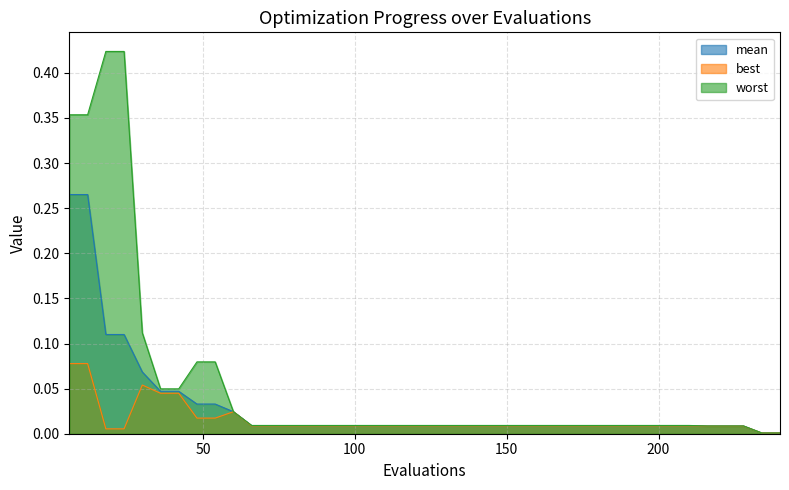

Reading left to right, transcribe all the data shown in this chart.

mean: 0.3	0.3	0.1	0.1	0.1	0.0	0.0	0.0	0.0	0.0	0.0	0.0	0.0	0.0	0.0	0.0	0.0	0.0	0.0	0.0	0.0	0.0	0.0	0.0	0.0	0.0	0.0	0.0	0.0	0.0	0.0	0.0	0.0	0.0	0.0	0.0	0.0	0.0	0.0	0.0
best: 0.1	0.1	0.0	0.0	0.1	0.0	0.0	0.0	0.0	0.0	0.0	0.0	0.0	0.0	0.0	0.0	0.0	0.0	0.0	0.0	0.0	0.0	0.0	0.0	0.0	0.0	0.0	0.0	0.0	0.0	0.0	0.0	0.0	0.0	0.0	0.0	0.0	0.0	0.0	0.0
worst: 0.4	0.4	0.4	0.4	0.1	0.0	0.0	0.1	0.1	0.0	0.0	0.0	0.0	0.0	0.0	0.0	0.0	0.0	0.0	0.0	0.0	0.0	0.0	0.0	0.0	0.0	0.0	0.0	0.0	0.0	0.0	0.0	0.0	0.0	0.0	0.0	0.0	0.0	0.0	0.0